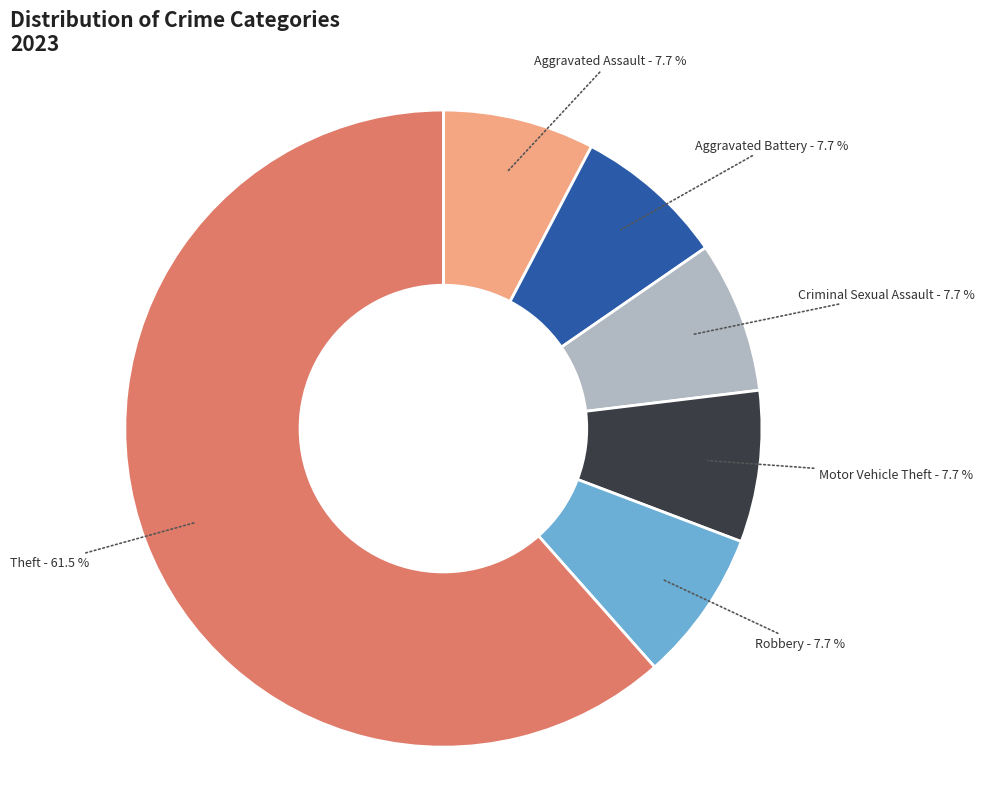

Count the number of slices in the pie.

6